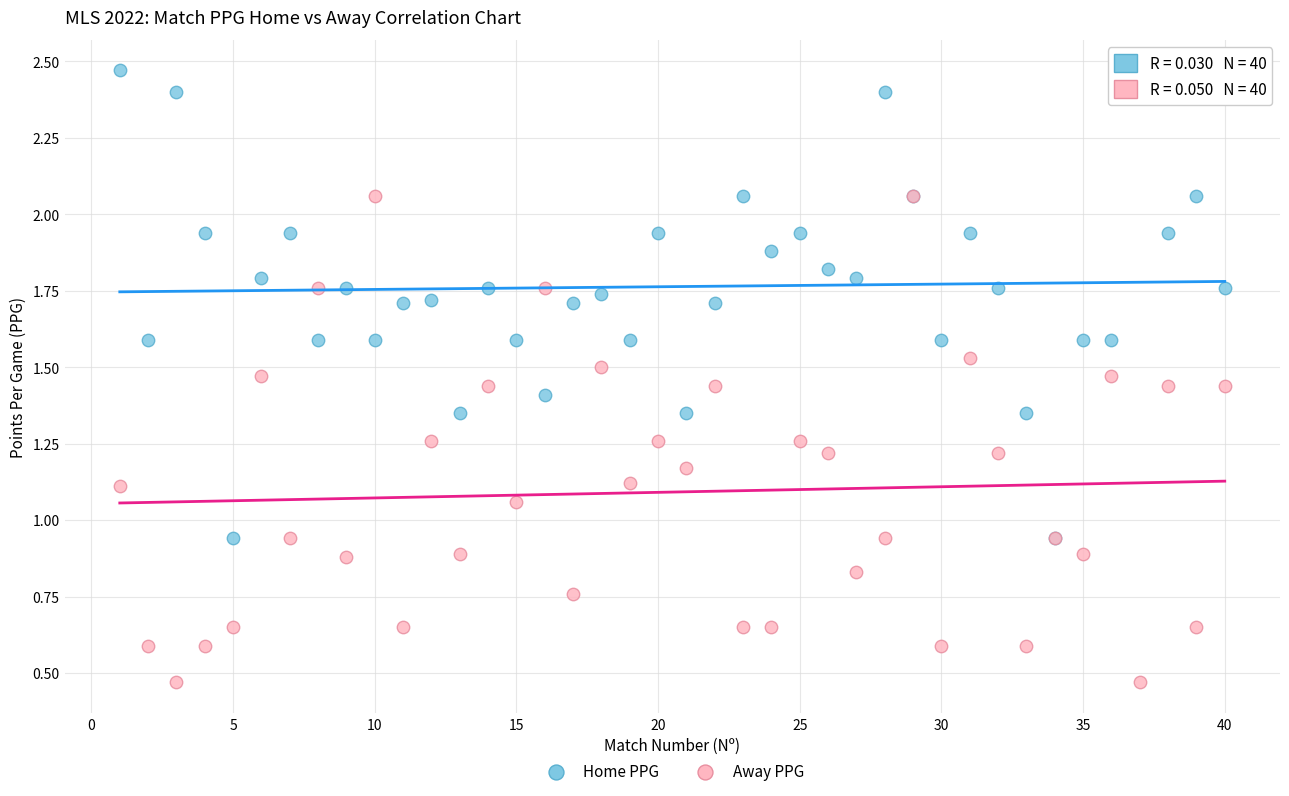

Which series reaches the minimum Y coordinate?

Away PPG